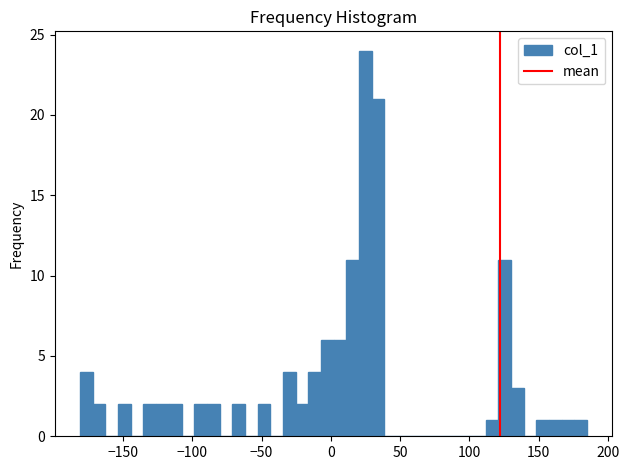

Read against the x-axis, roughly where is the centre of the tallest bar?

25